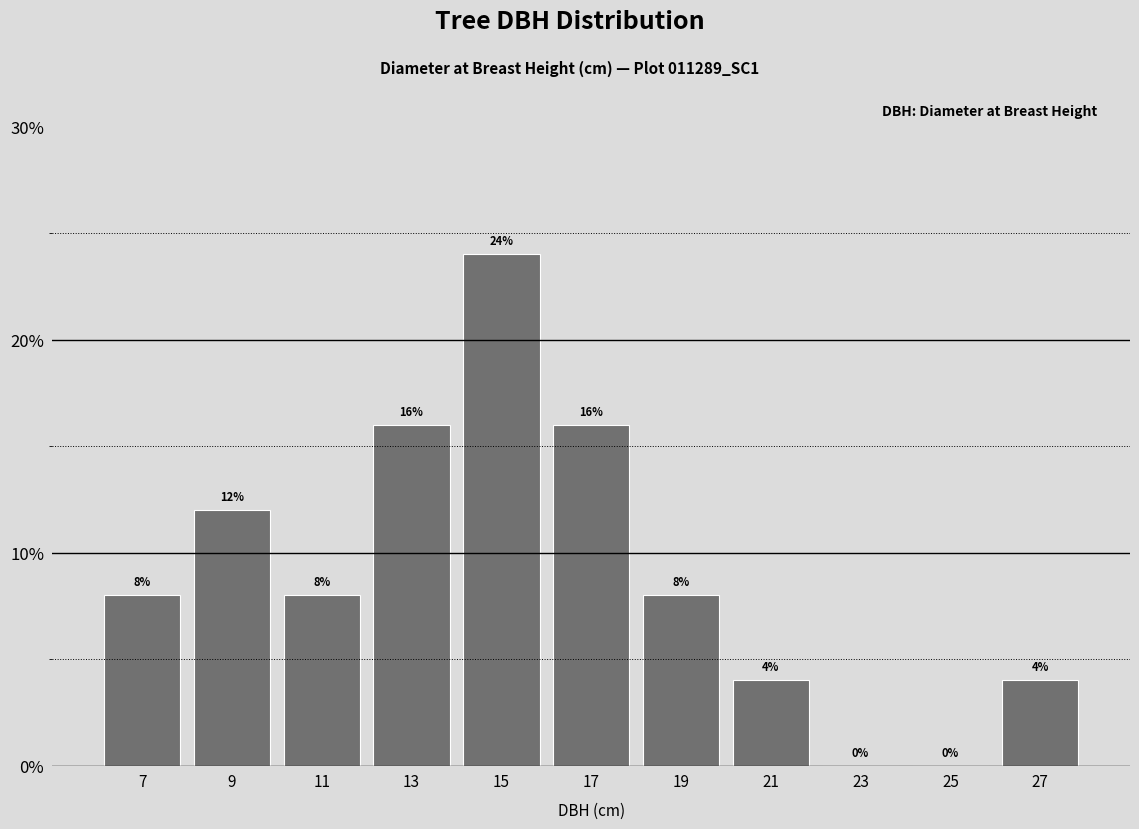

How tall is the bar that spans 16 to 18 on the x-axis?

16